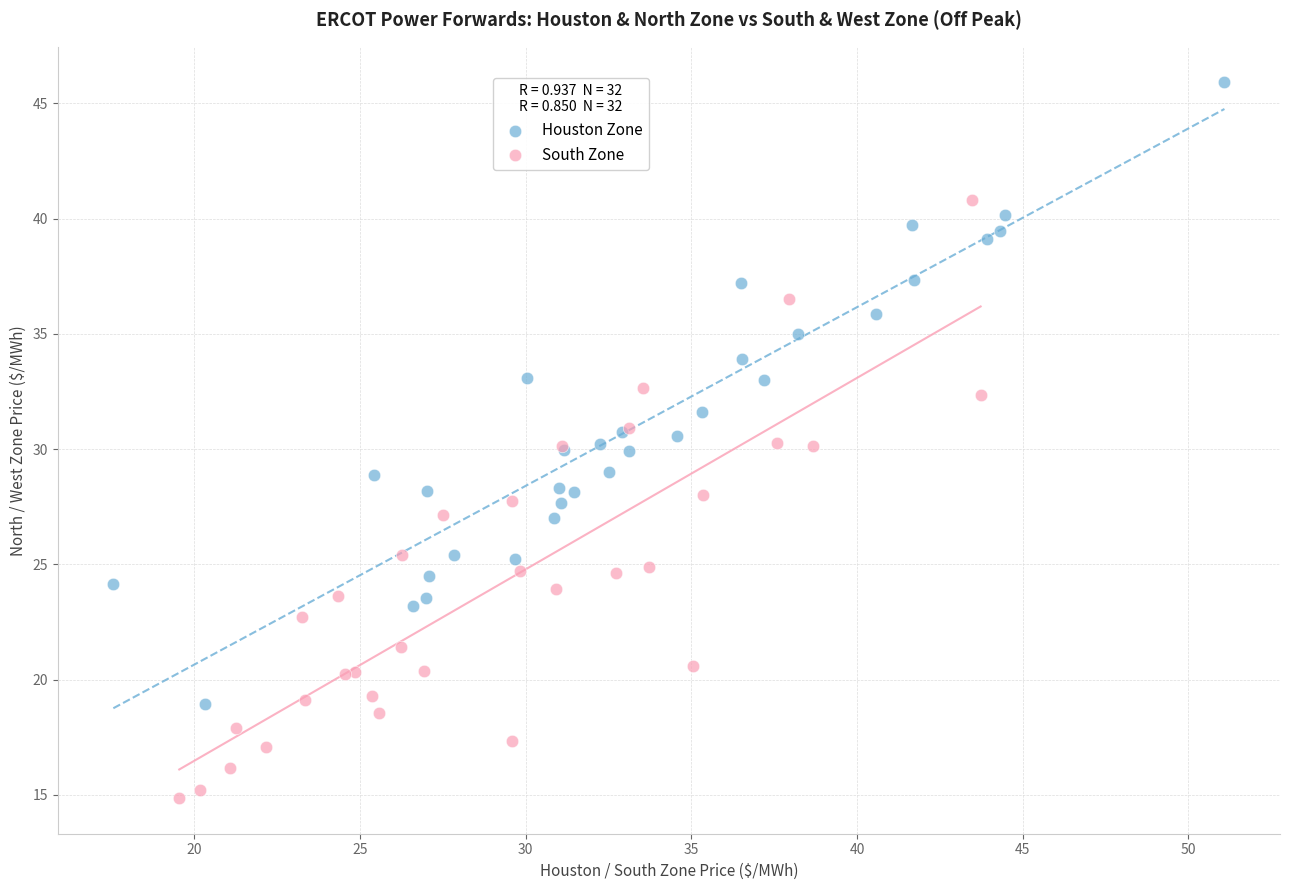

Which series reaches the maximum Y coordinate?

Houston Zone